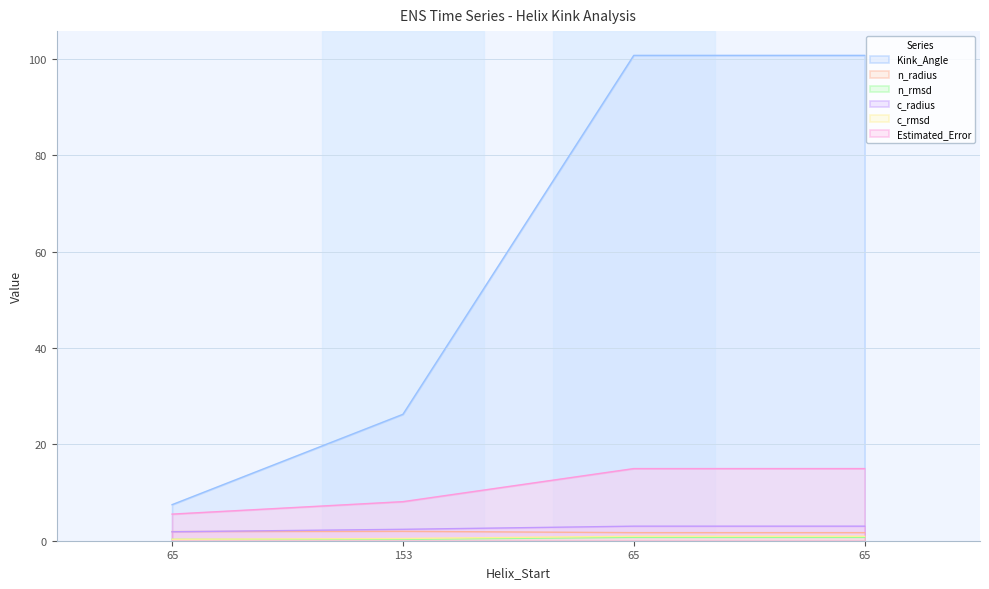

What is the difference between the maximum and minimum values in the c_rmsd series?

0.6